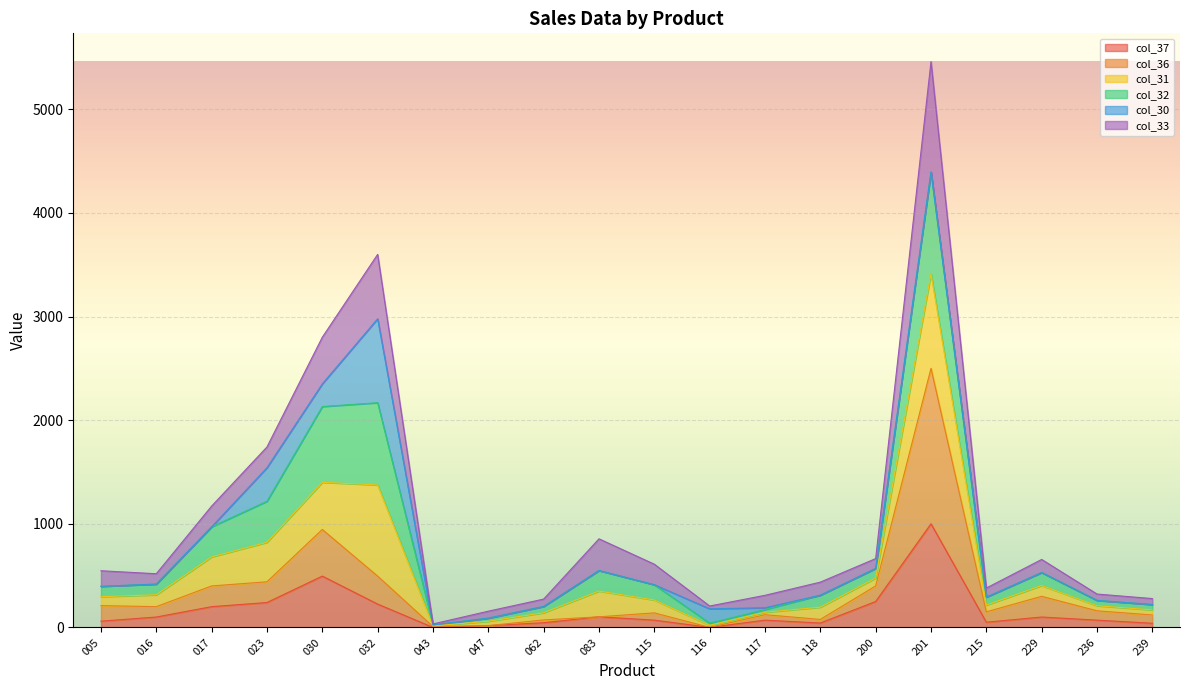

Which series has the largest total across all categories?

col_32